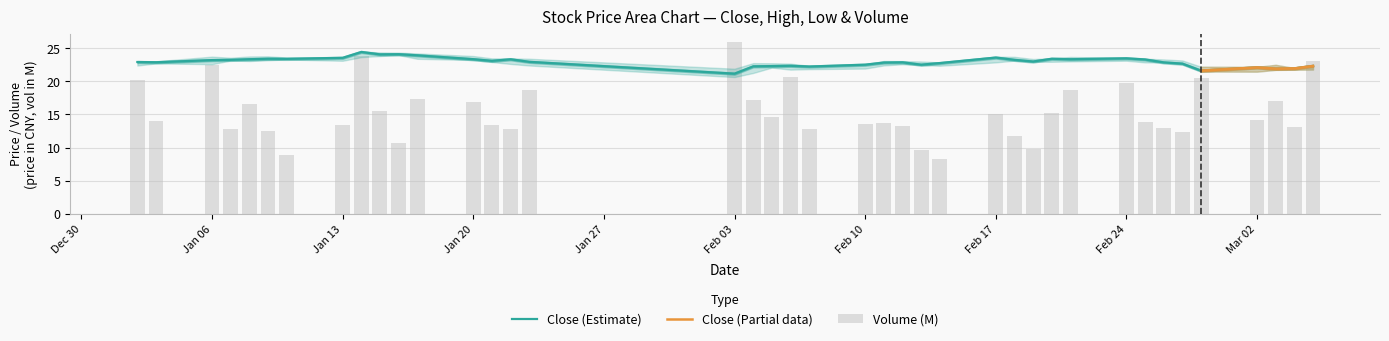

What is the difference between the maximum and minimum values in the volume series?

17.6